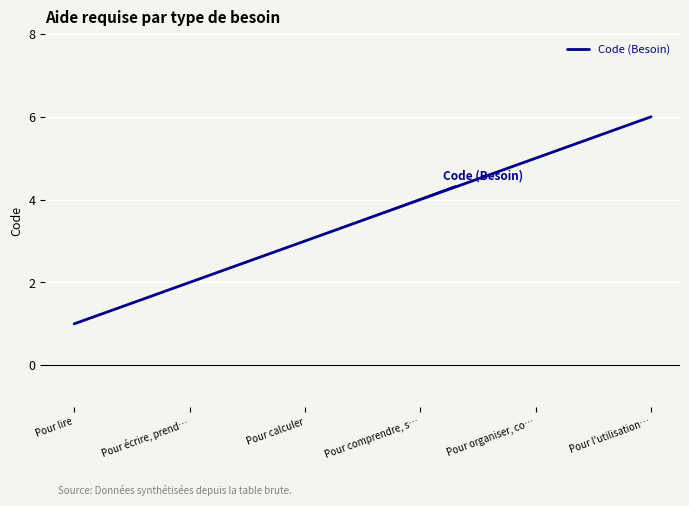

Does the chart have visible grid lines?

Yes